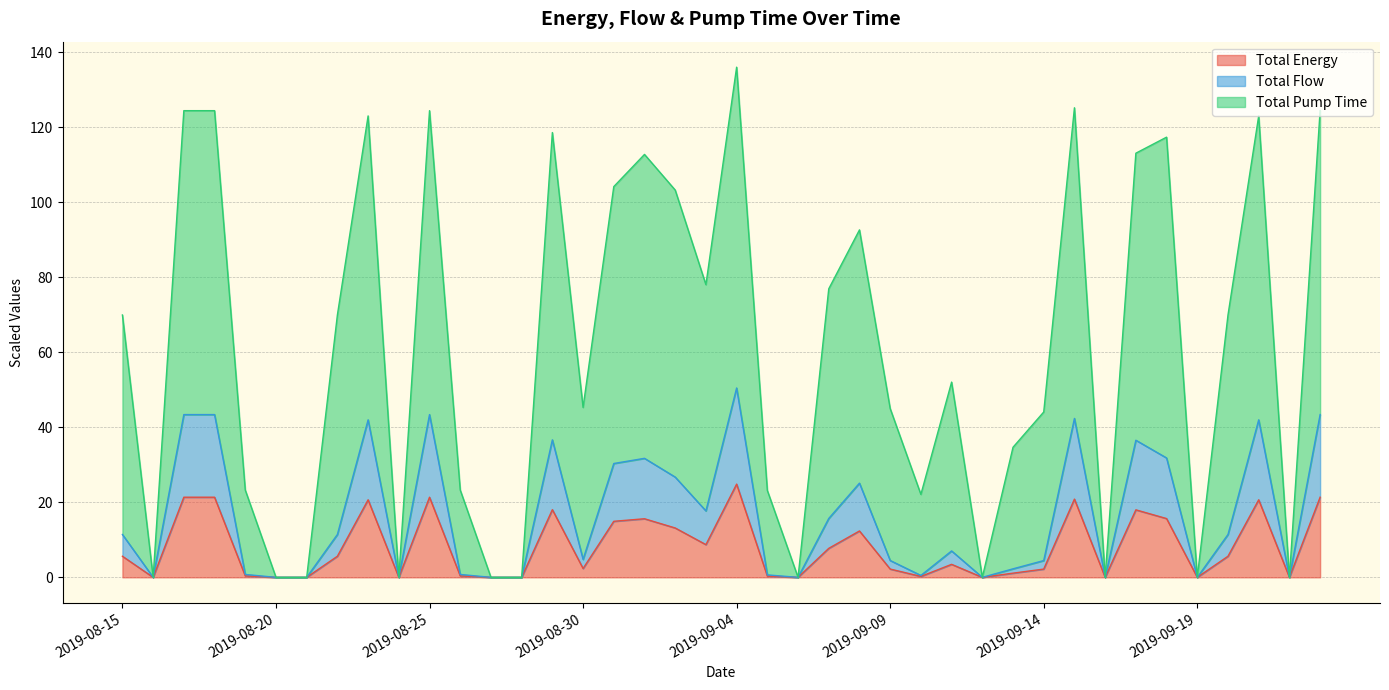

Which series has the largest total across all categories?

Total Pump Time